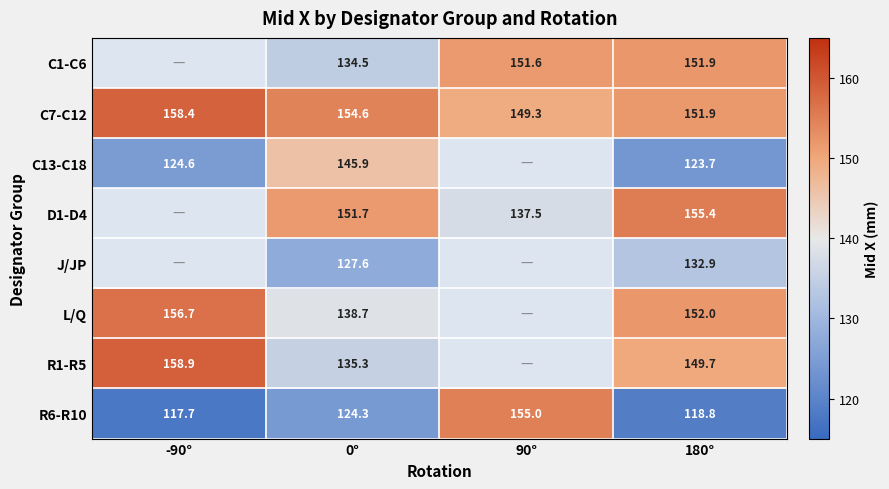

What is the difference between the J/JP values at 180° and 0°?

5.3